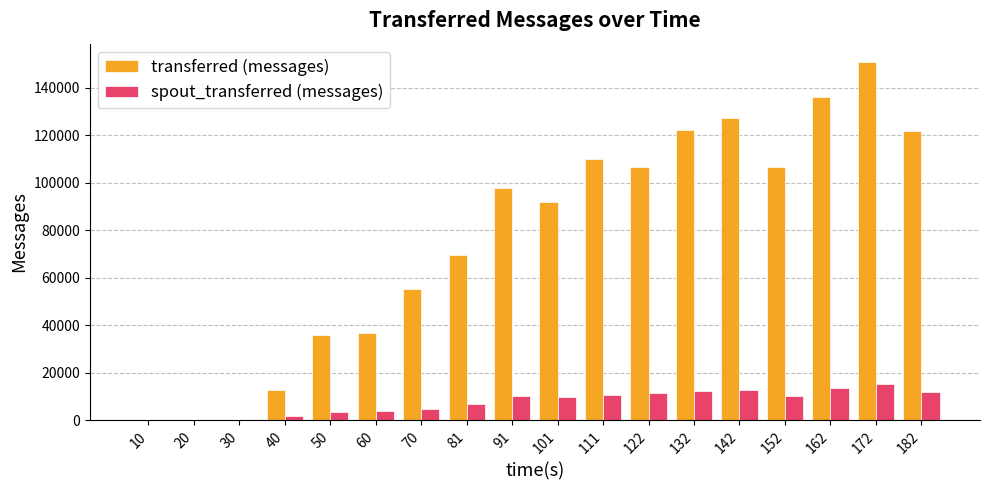

Are the bars grouped side by side (vs. stacked)?

Yes